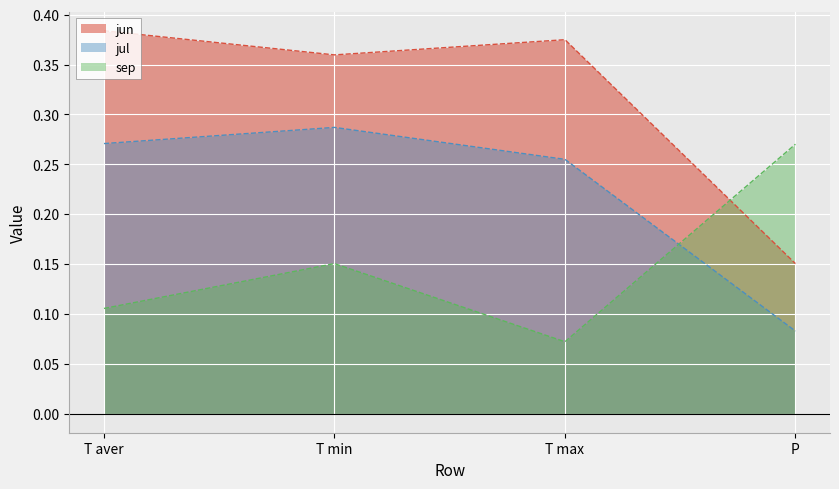

What is the value of the jun point at the 3rd from the left?

0.4